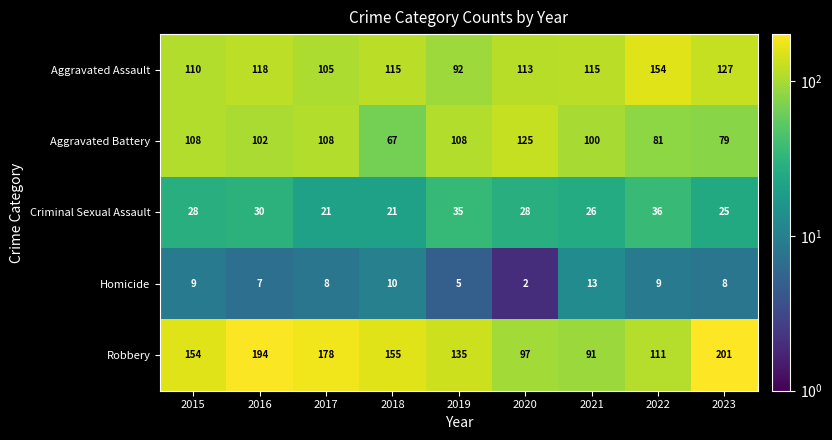

True or false: Robbery has a value of 194 at 2022.

False